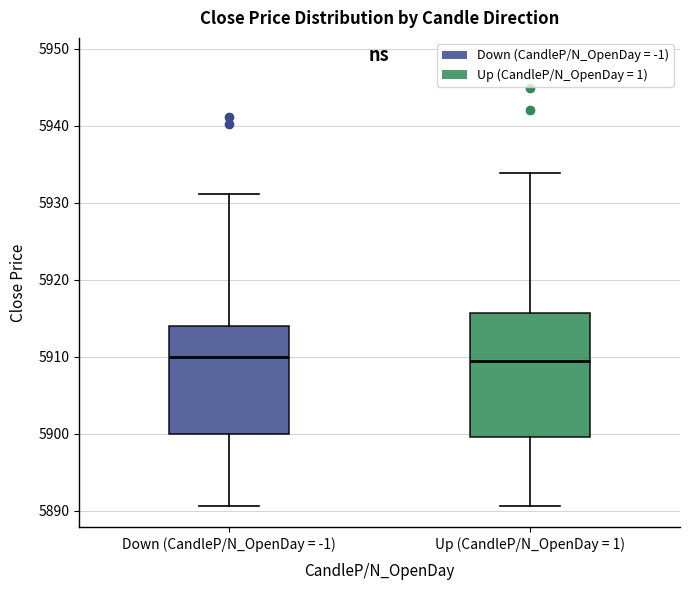

Which box is the tallest, from its lower edge to its upper edge?

Up (CandleP/N_OpenDay = 1)